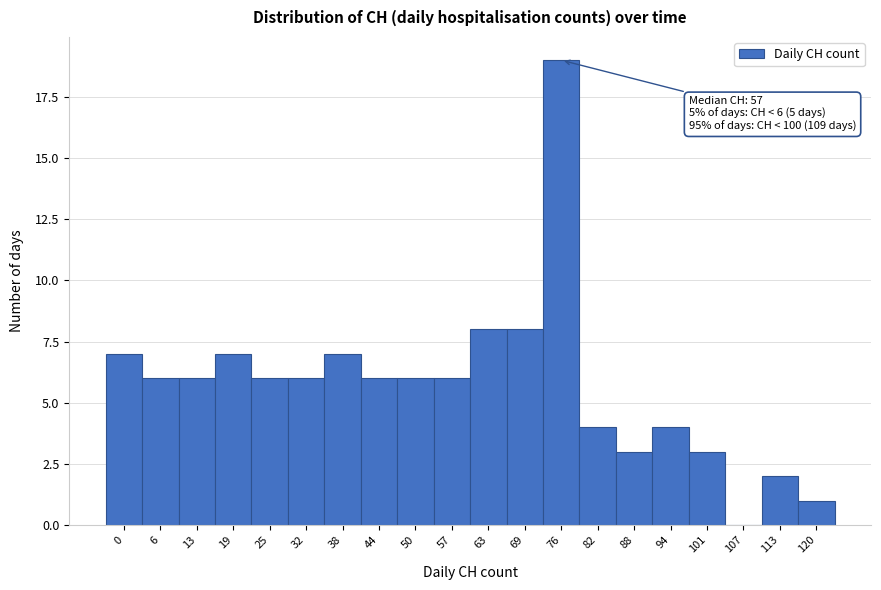

Reading right to left, transcribe all the data shown in this chart.

120=1	113=2	107=0	101=3	94=4	88=3	82=4	76=19	69=8	63=8	57=6	50=6	44=6	38=7	32=6	25=6	19=7	13=6	6=6	0=7